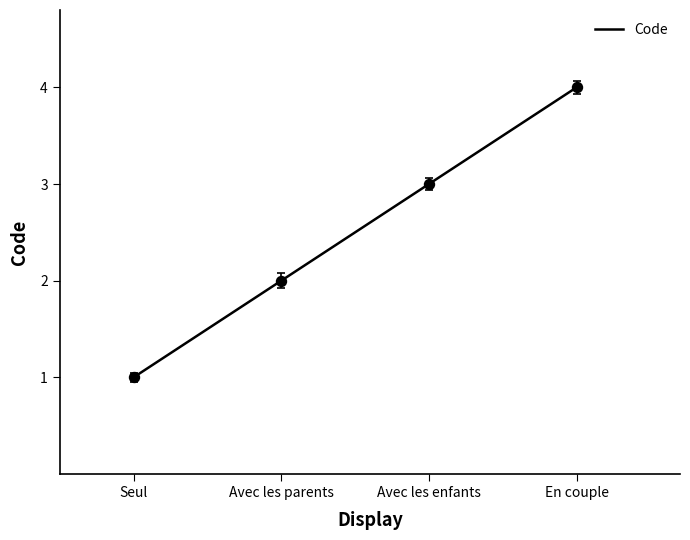

What is the change in value from Seul to Avec les parents?

+1